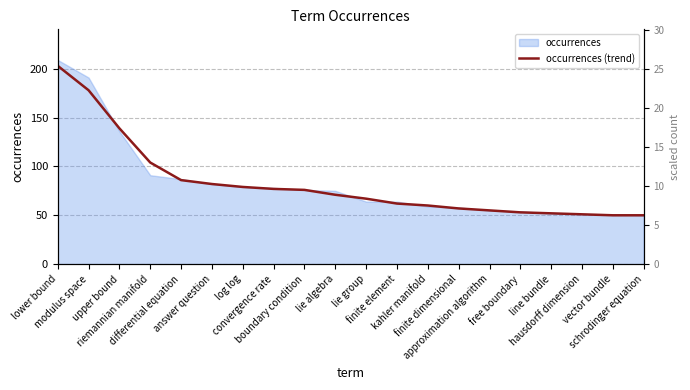

Is it true that the value at kahler manifold is 60?

True